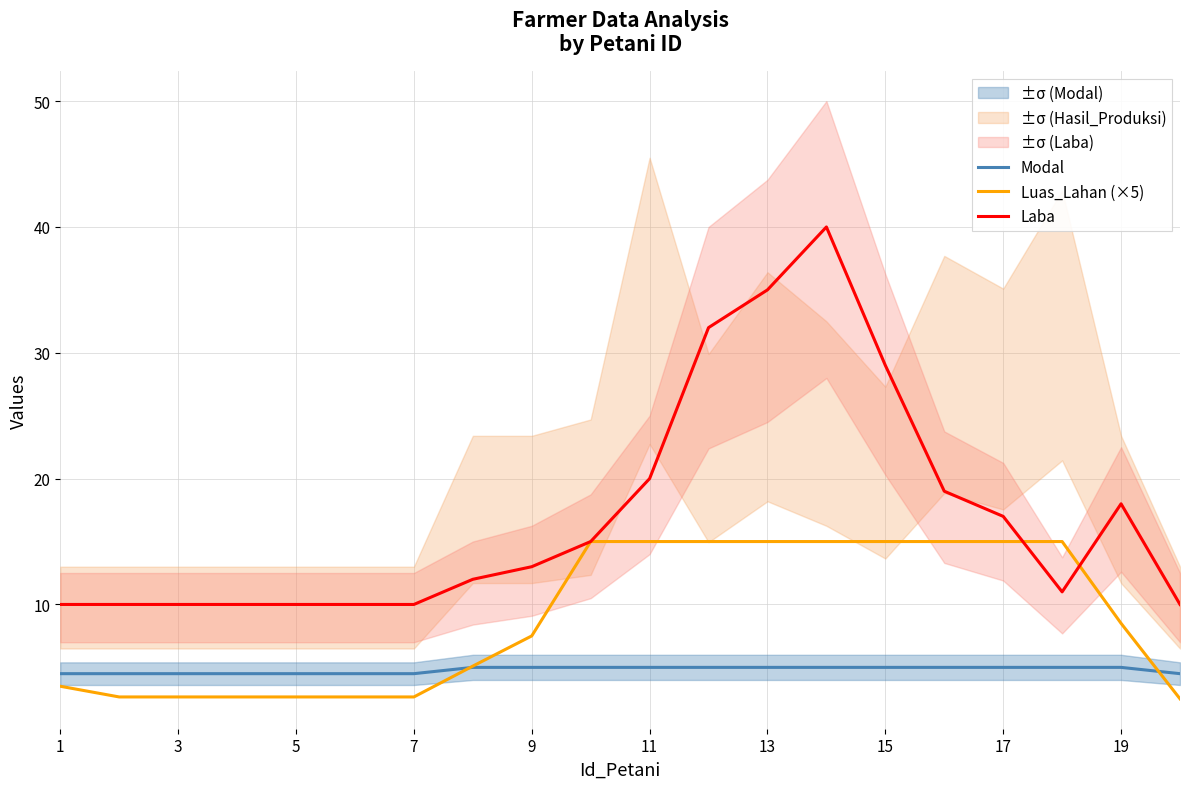

True or false: Laba and Modal intersect in this chart.

False